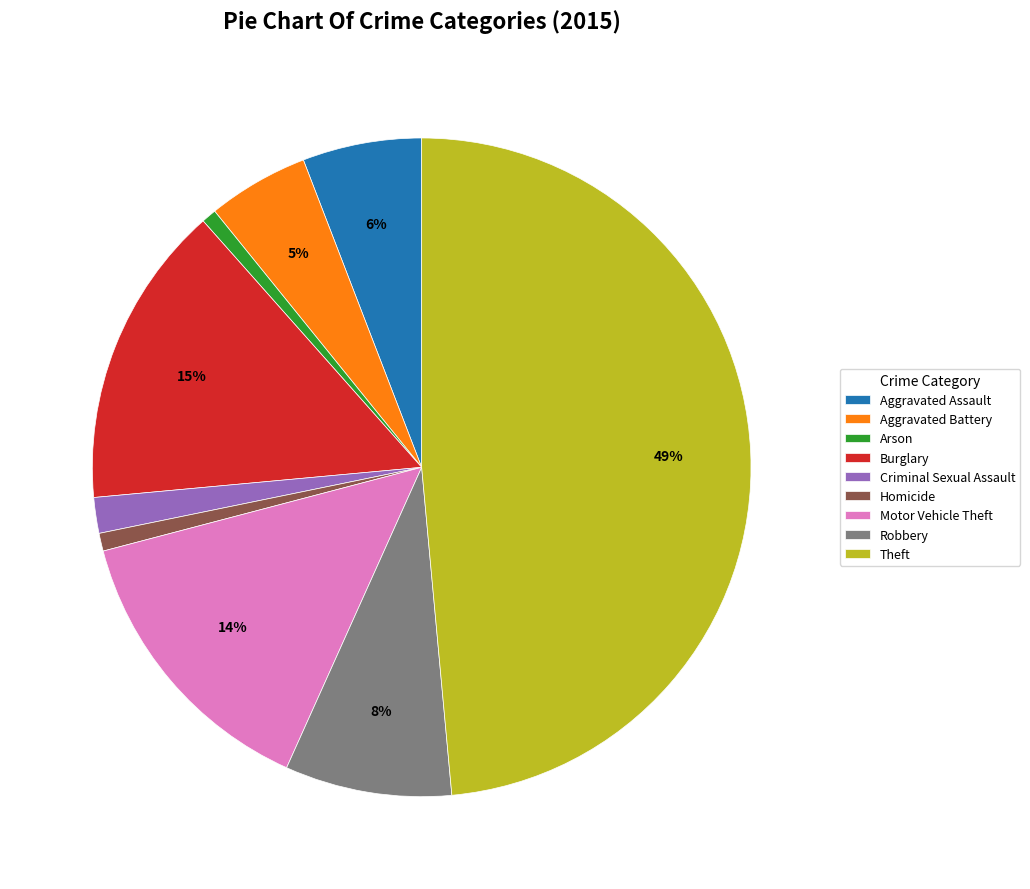

Which slice is the largest?

Theft